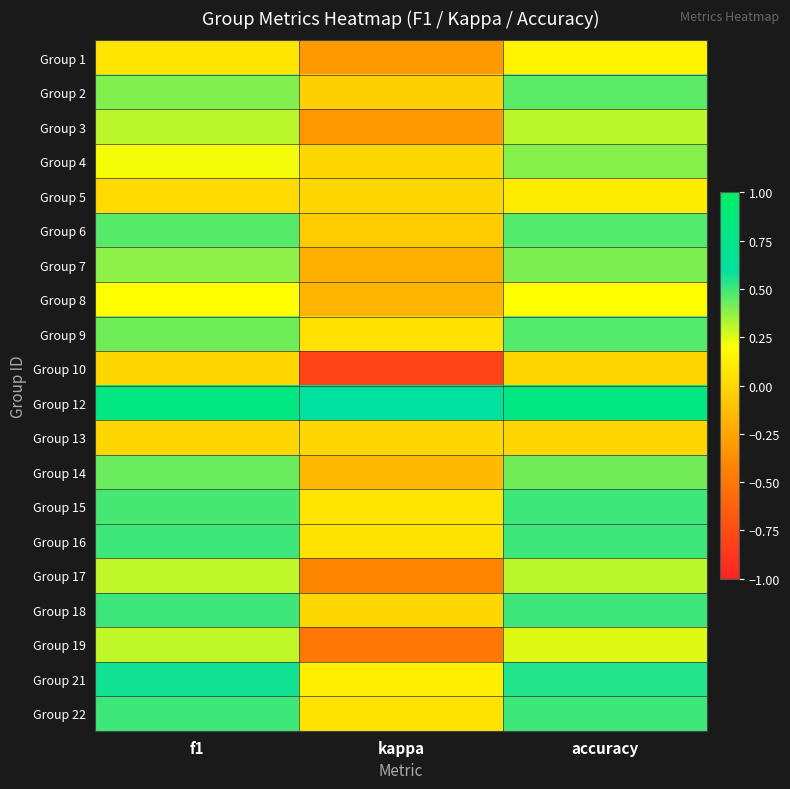

Rank the series at f1 from lowest to highest value.

Group 10, Group 13, Group 5, Group 1, Group 8, Group 4, Group 17, Group 19, Group 3, Group 7, Group 2, Group 9, Group 14, Group 6, Group 15, Group 16, Group 22, Group 18, Group 21, Group 12